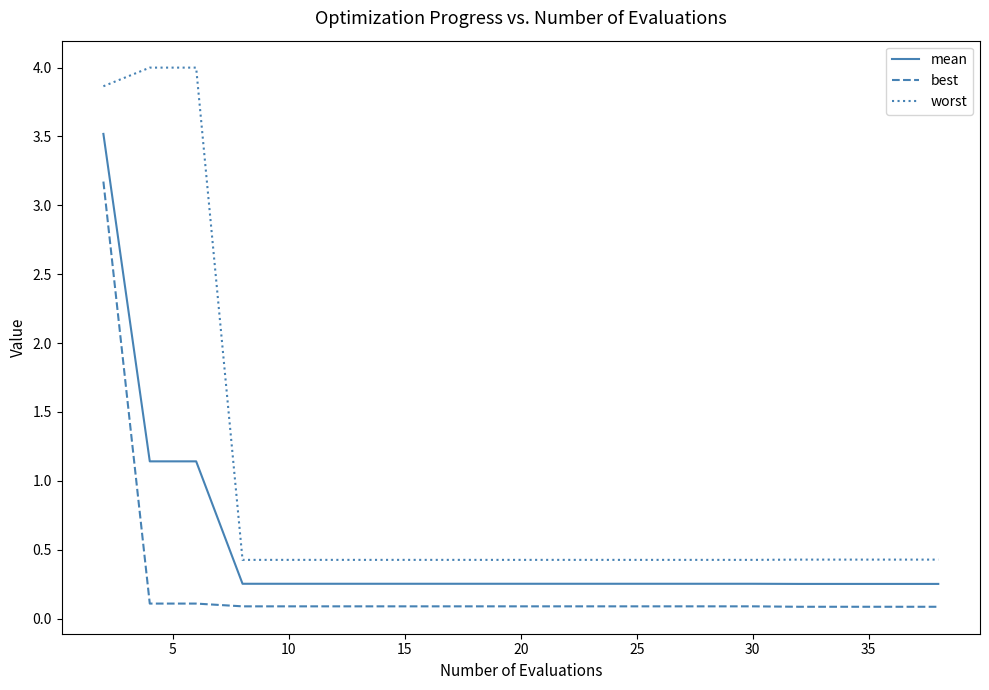

Which series has the largest total across all categories?

worst